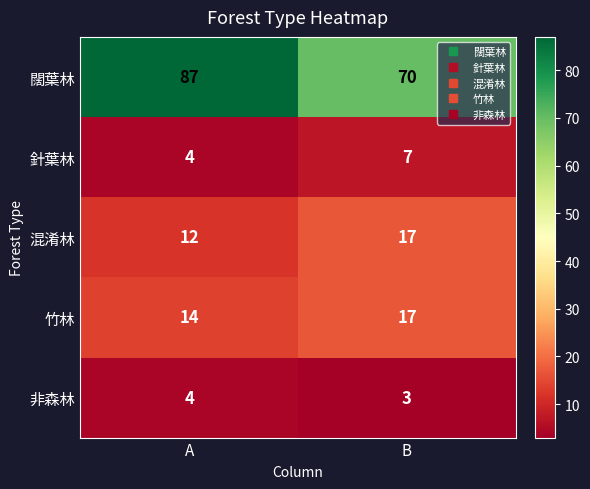

How many data points does each series have?

2